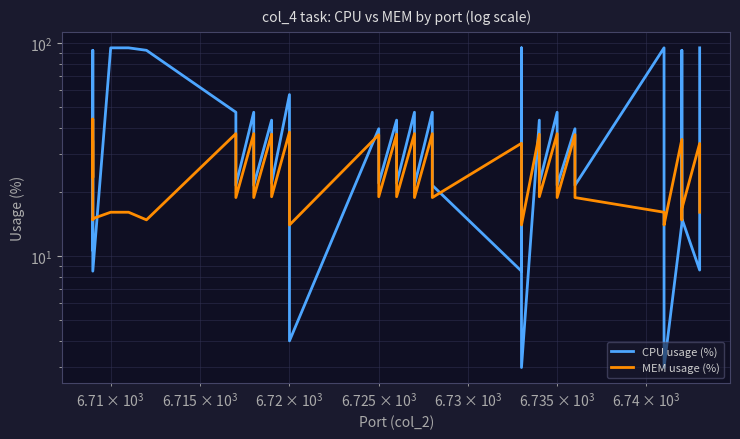

What is the average value of the CPU usage (%) series?

42.3